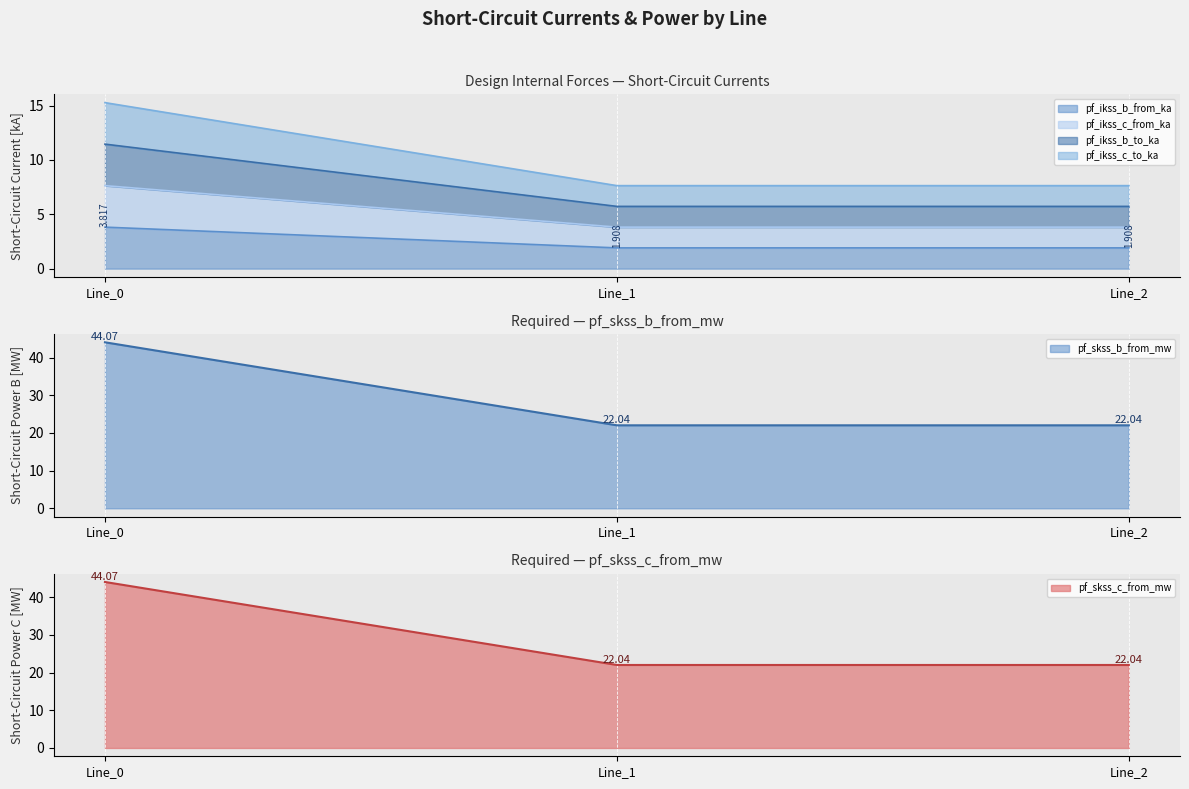

Rank the series at Line_1 from highest to lowest value.

pf_skss_b_from_mw, pf_skss_c_from_mw, pf_ikss_c_from_ka, pf_ikss_b_from_ka, pf_ikss_c_to_ka, pf_ikss_b_to_ka